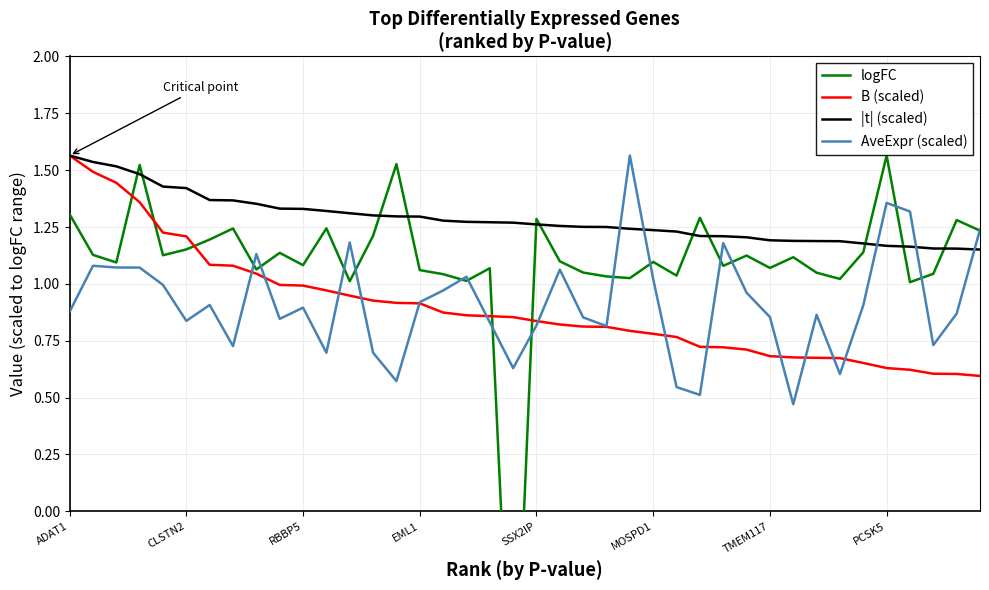

Reading left to right, transcribe all the data shown in this chart.

logFC: 1.3	1.1	1.1	1.5	1.1	1.2	1.2	1.2	1.1	1.1	1.1	1.2	1.0	1.2	1.5	1.1	1.0	1.0	1.1	-1.1	1.3	1.1	1.0	1.0	1.0	1.1	1.0	1.3	1.1	1.1	1.1	1.1	1.0	1.0	1.1	1.6	1.0	1.0	1.3	1.2
B (scaled): 1.6	1.5	1.4	1.4	1.2	1.2	1.1	1.1	1.0	1.0	1.0	1.0	0.9	0.9	0.9	0.9	0.9	0.9	0.9	0.9	0.8	0.8	0.8	0.8	0.8	0.8	0.8	0.7	0.7	0.7	0.7	0.7	0.7	0.7	0.7	0.6	0.6	0.6	0.6	0.6
|t| (scaled): 1.6	1.5	1.5	1.5	1.4	1.4	1.4	1.4	1.4	1.3	1.3	1.3	1.3	1.3	1.3	1.3	1.3	1.3	1.3	1.3	1.3	1.3	1.3	1.3	1.2	1.2	1.2	1.2	1.2	1.2	1.2	1.2	1.2	1.2	1.2	1.2	1.2	1.2	1.2	1.2
AveExpr (scaled): 0.9	1.1	1.1	1.1	1.0	0.8	0.9	0.7	1.1	0.8	0.9	0.7	1.2	0.7	0.6	0.9	1.0	1.0	0.8	0.6	0.8	1.1	0.9	0.8	1.6	1.0	0.5	0.5	1.2	1.0	0.9	0.5	0.9	0.6	0.9	1.4	1.3	0.7	0.9	1.2